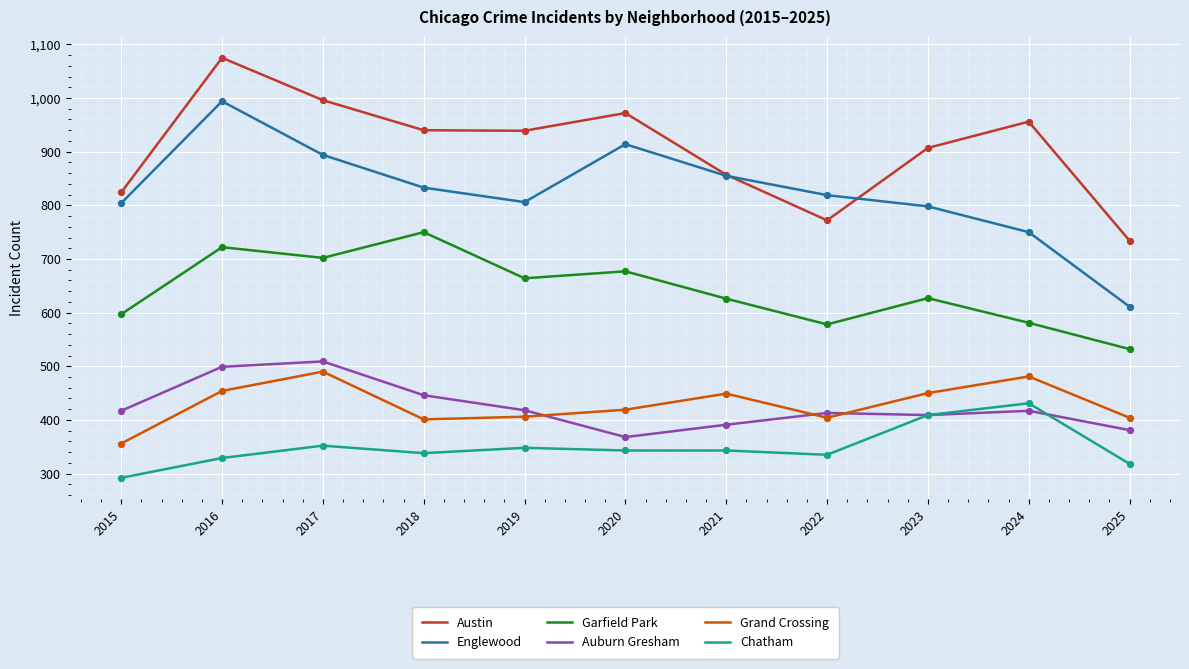

Which series has the largest total across all categories?

Austin